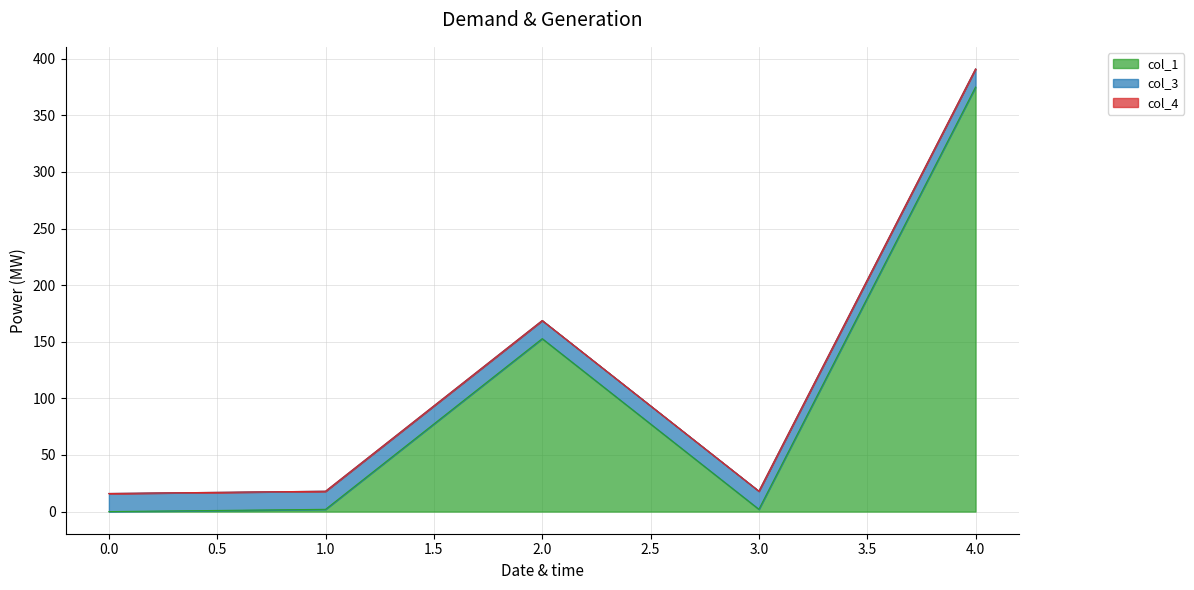

Reading left to right, transcribe all the data shown in this chart.

col_1: 0=0.0	1=2.0	2=152.8	3=2.0	4=375.0
col_3: 0=16.0	1=16.0	2=16.0	3=16.0	4=16.0
col_4: 0=0.0	1=0.0	2=0.0	3=0.0	4=0.0